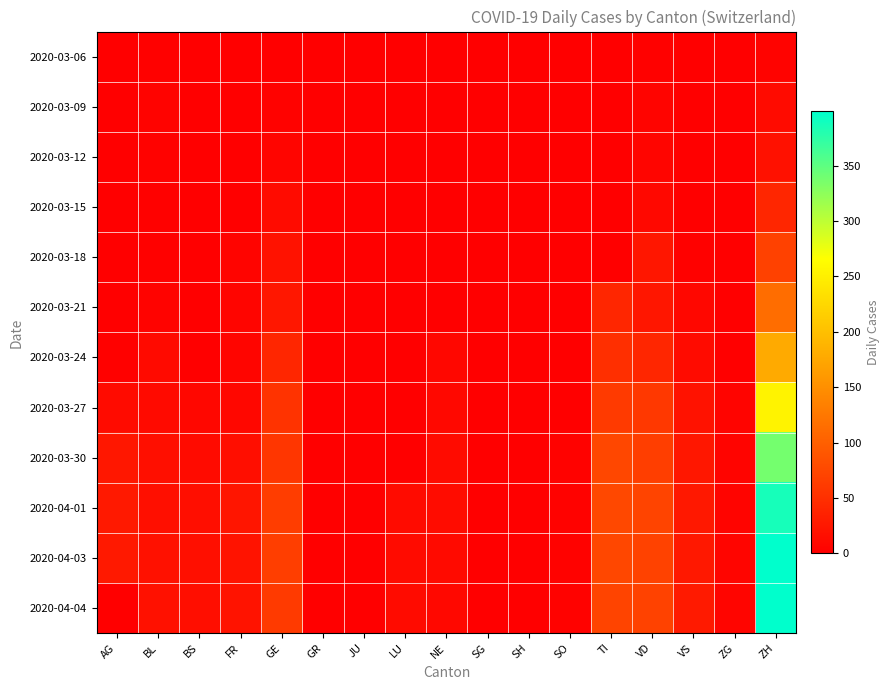

Reading left to right, transcribe all the data shown in this chart.

2020-03-06: AG=0	BL=2	BS=0	FR=0	GE=0	GR=0	JU=0	LU=0	NE=0	SG=0	SH=0	SO=0	TI=0	VD=2	VS=0	ZG=0	ZH=4
2020-03-09: AG=0	BL=4	BS=0	FR=0	GE=3	GR=0	JU=0	LU=0	NE=0	SG=0	SH=0	SO=0	TI=0	VD=5	VS=1	ZG=0	ZH=13
2020-03-12: AG=0	BL=3	BS=0	FR=0	GE=6	GR=0	JU=0	LU=0	NE=0	SG=0	SH=0	SO=0	TI=0	VD=6	VS=1	ZG=0	ZH=18
2020-03-15: AG=0	BL=2	BS=0	FR=0	GE=12	GR=0	JU=0	LU=0	NE=0	SG=0	SH=0	SO=0	TI=0	VD=10	VS=1	ZG=0	ZH=40
2020-03-18: AG=0	BL=2	BS=0	FR=5	GE=20	GR=0	JU=0	LU=0	NE=0	SG=0	SH=0	SO=0	TI=0	VD=24	VS=2	ZG=0	ZH=68
2020-03-21: AG=0	BL=4	BS=0	FR=6	GE=25	GR=0	JU=0	LU=0	NE=0	SG=0	SH=0	SO=0	TI=40	VD=24	VS=8	ZG=0	ZH=114
2020-03-24: AG=2	BL=11	BS=0	FR=7	GE=41	GR=0	JU=0	LU=0	NE=8	SG=0	SH=0	SO=0	TI=50	VD=40	VS=13	ZG=0	ZH=178
2020-03-27: AG=12	BL=11	BS=8	FR=8	GE=54	GR=0	JU=0	LU=0	NE=9	SG=0	SH=0	SO=0	TI=61	VD=59	VS=20	ZG=5	ZH=254
2020-03-30: AG=25	BL=17	BS=12	FR=16	GE=57	GR=0	JU=0	LU=0	NE=12	SG=0	SH=0	SO=3	TI=75	VD=65	VS=25	ZG=5	ZH=338
2020-04-01: AG=27	BL=17	BS=16	FR=23	GE=64	GR=0	JU=0	LU=12	NE=14	SG=0	SH=0	SO=3	TI=76	VD=71	VS=26	ZG=5	ZH=387
2020-04-03: AG=27	BL=18	BS=17	FR=21	GE=65	GR=0	JU=0	LU=12	NE=11	SG=0	SH=0	SO=3	TI=75	VD=70	VS=26	ZG=7	ZH=399
2020-04-04: AG=0	BL=19	BS=16	FR=21	GE=61	GR=0	JU=0	LU=12	NE=10	SG=0	SH=0	SO=3	TI=72	VD=70	VS=28	ZG=7	ZH=399